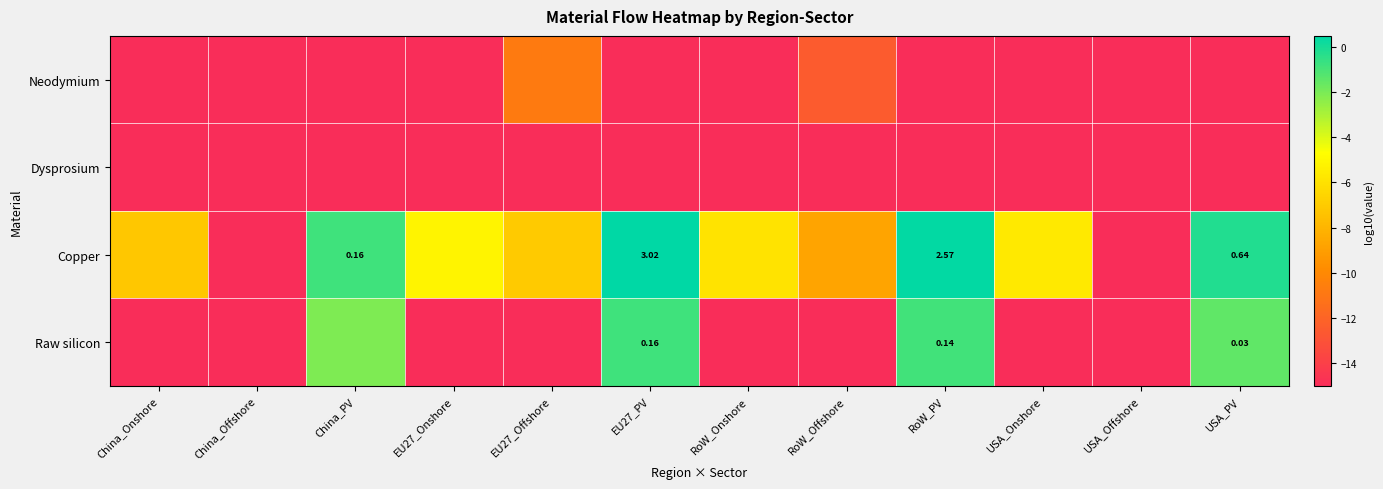

Which category has the highest value in the Dysprosium series?

China_Onshore